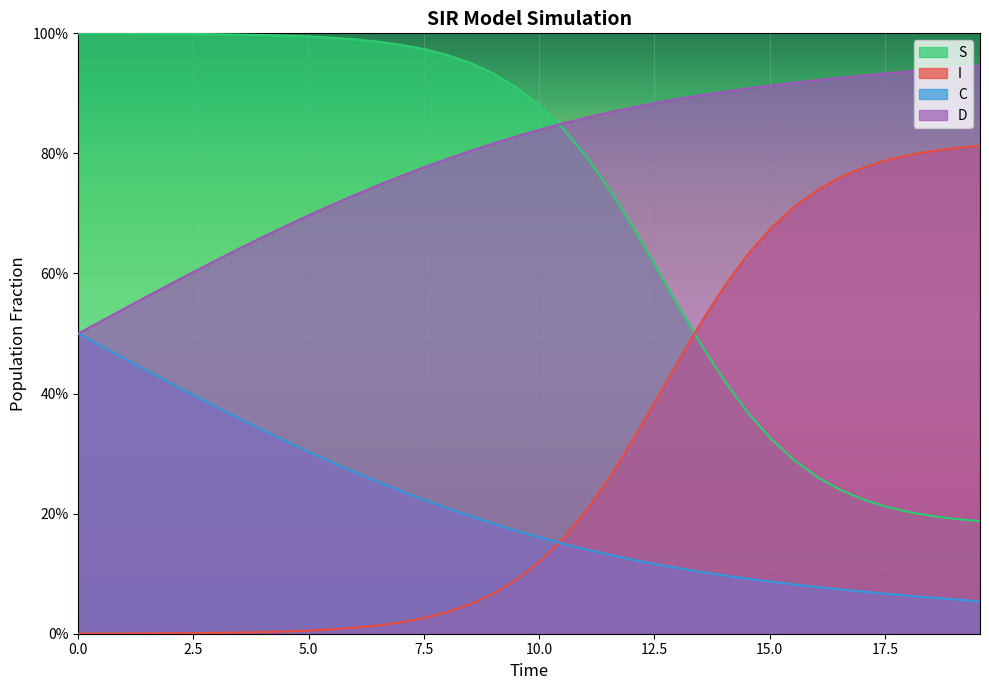

True or false: D has more than 2 points higher than both neighbors.

False